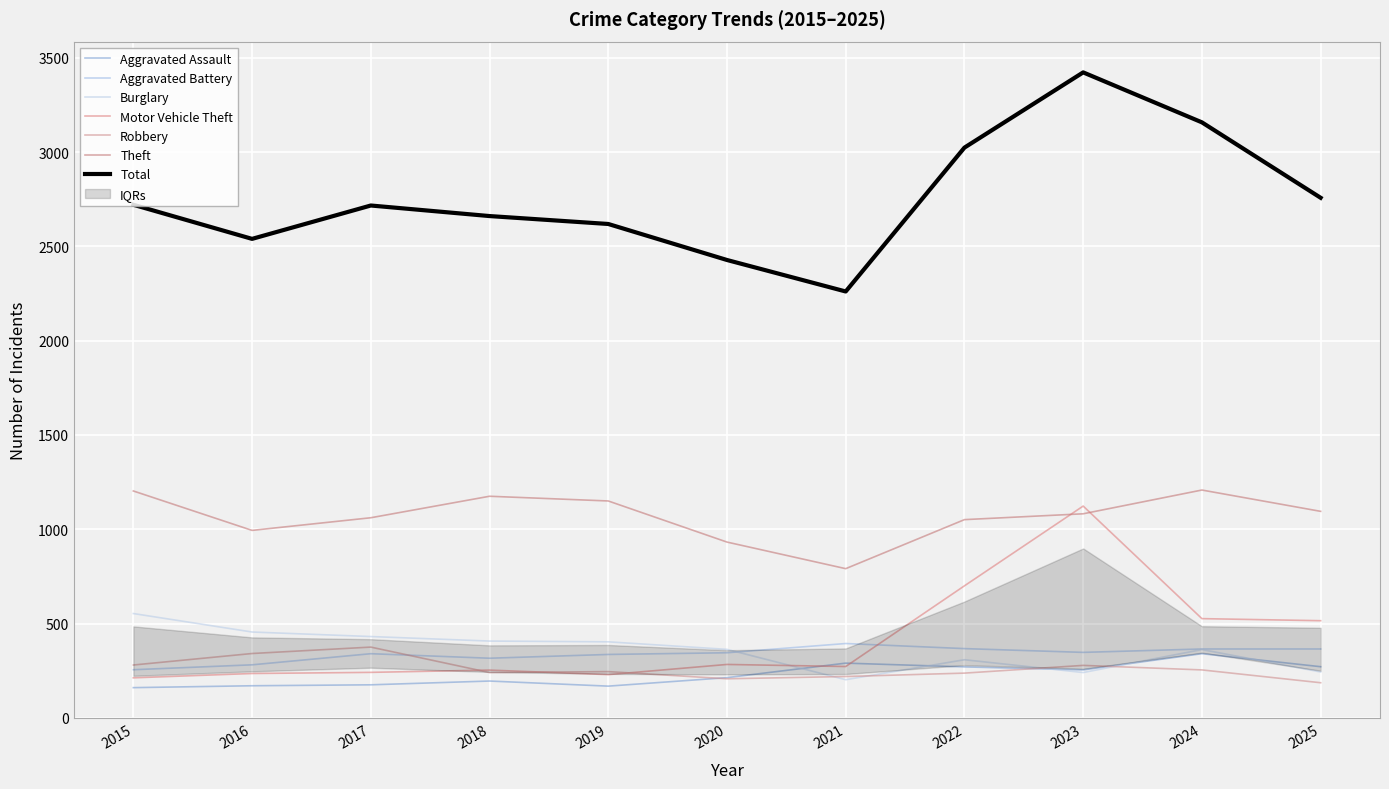

How many intersections are there between Aggravated Battery and Motor Vehicle Theft?

1